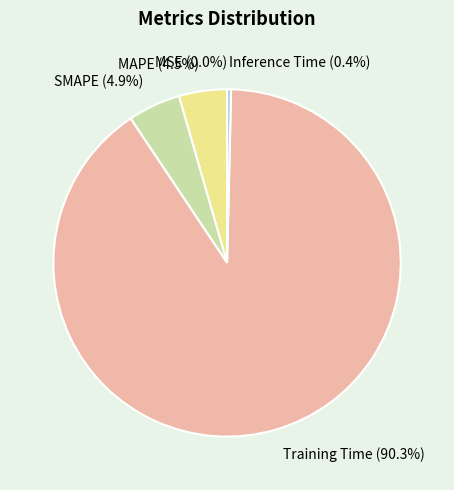

Between MAPE and Training Time, which is larger?

Training Time